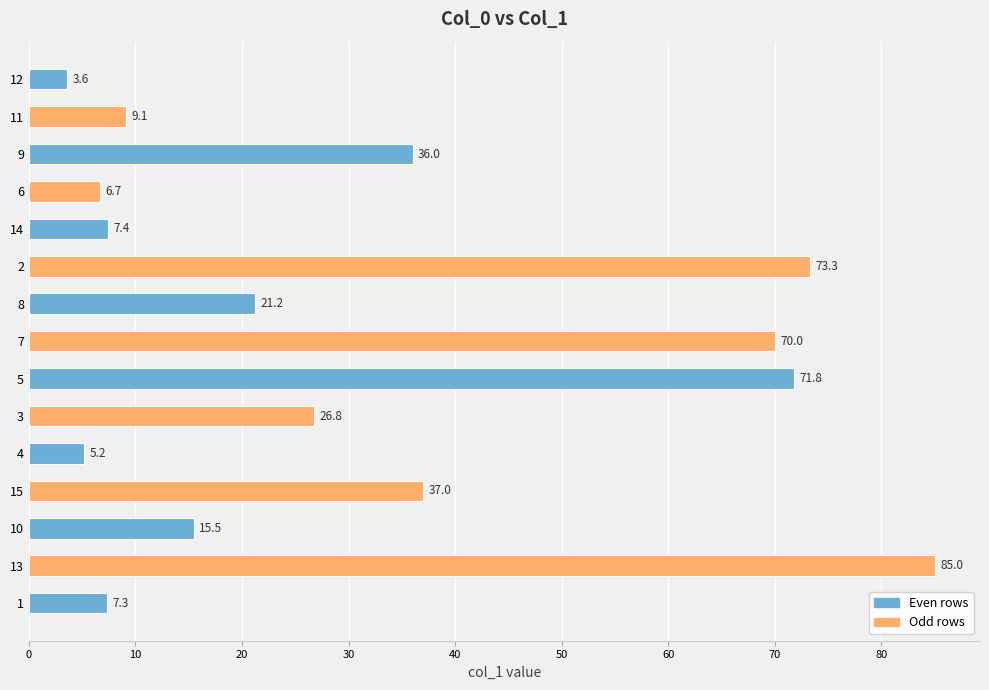

What is the difference between the second highest and second lowest values?

68.1